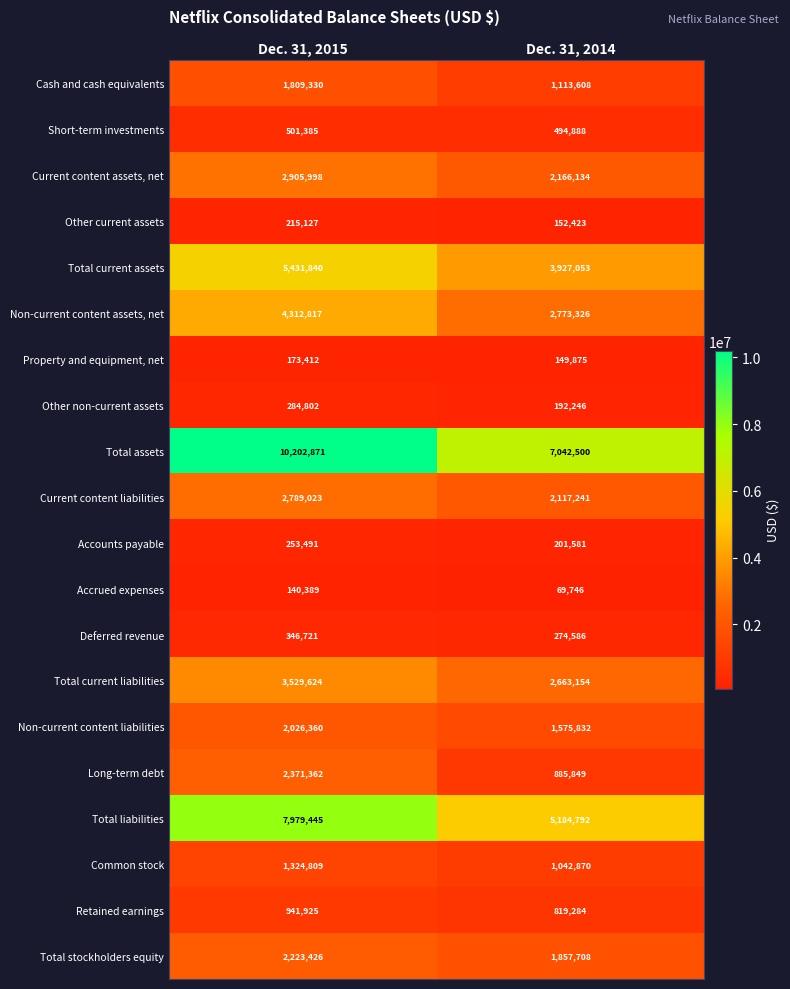

The value of Total current liabilities at Dec. 31, 2015 is 5327085. True or false?

False